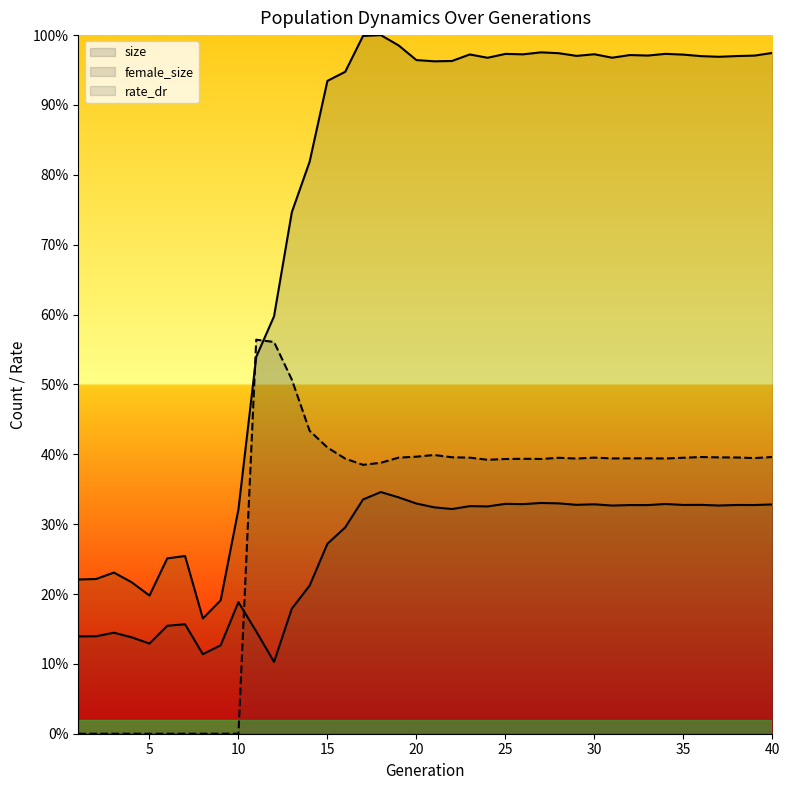

What is the difference between the size values at 14 and 29?

53845.0